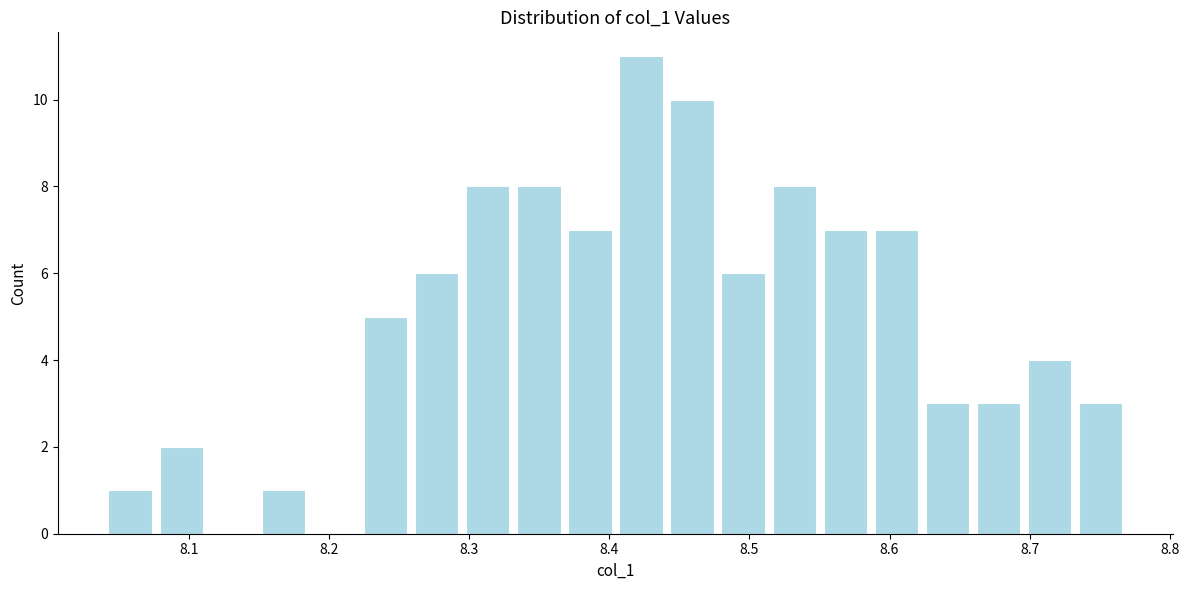

Read against the x-axis, roughly where is the centre of the tallest bar?

8.42